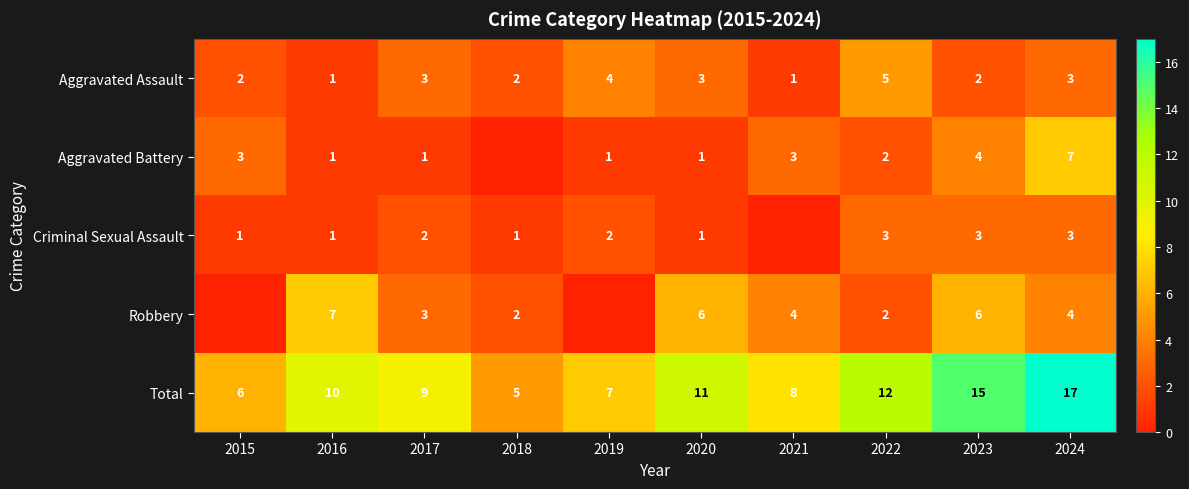

Between 2016 and 2017, which series saw the biggest shift?

Robbery